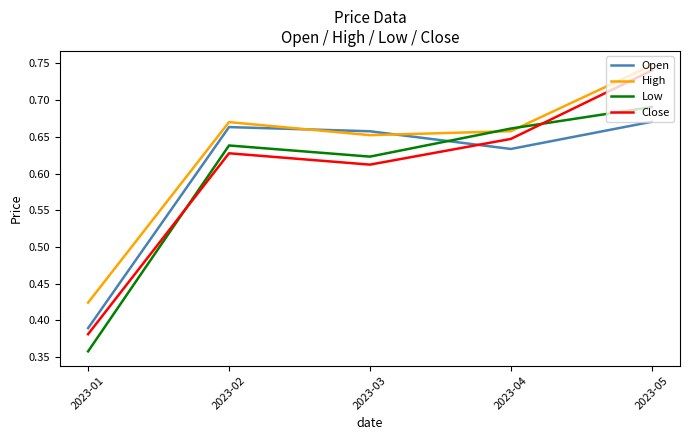

Rank the series at 2023-05 from highest to lowest value.

High, Close, Low, Open